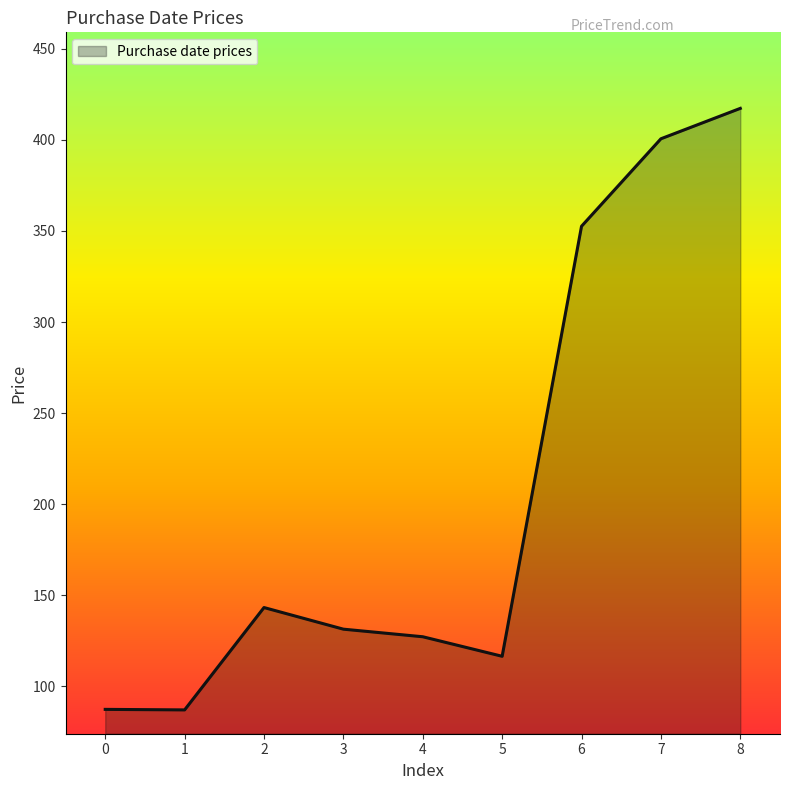

What is the ratio of the value at 4 to the value at 3?

1.0